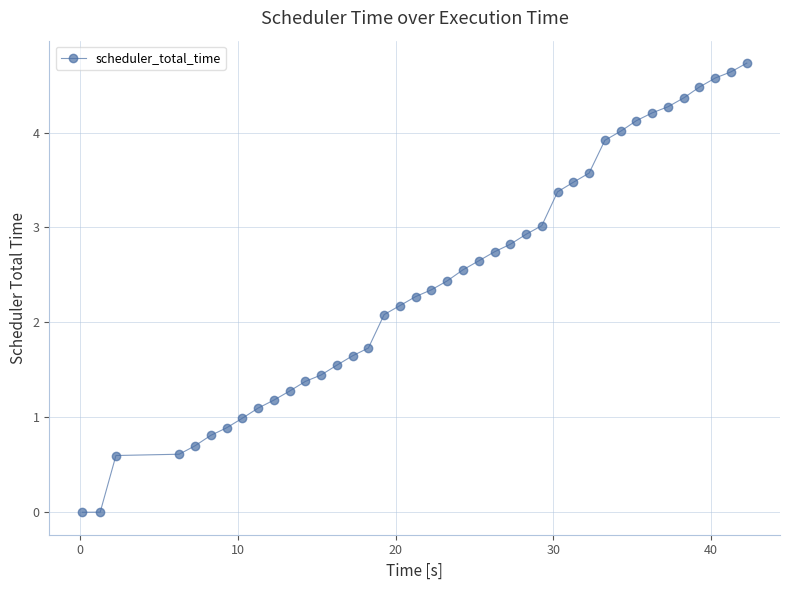

What is the difference between the second highest and minimum values?

4.6